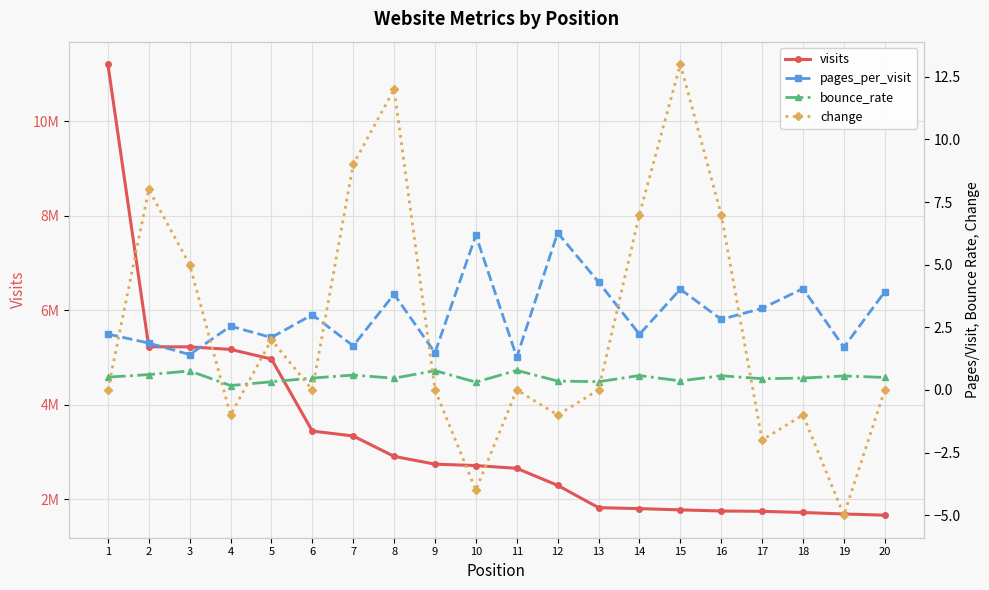

At how many categories does at least one series exceed 5311390?

1